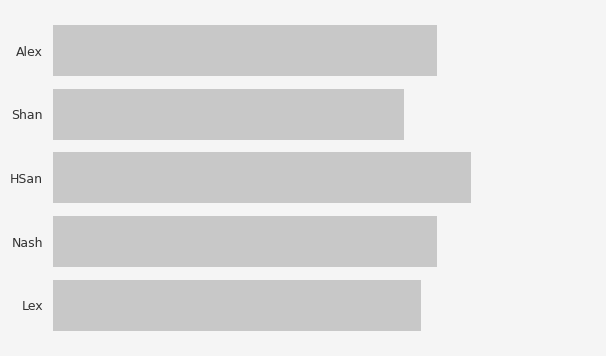

Rank the categories by value from highest to lowest.

HSan, Alex, Nash, Lex, Shan